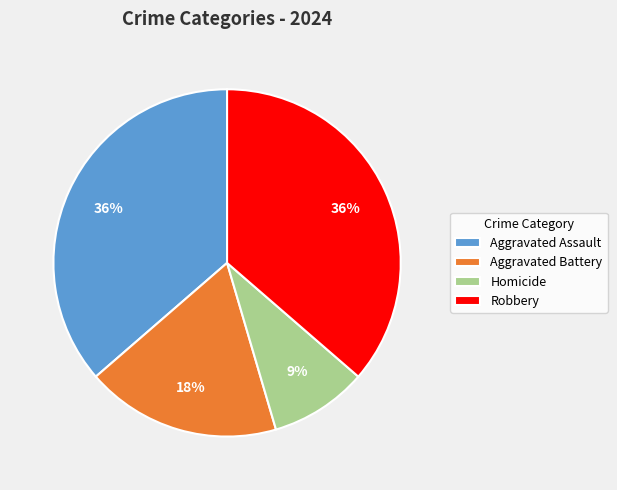

Count the number of slices in the pie.

4